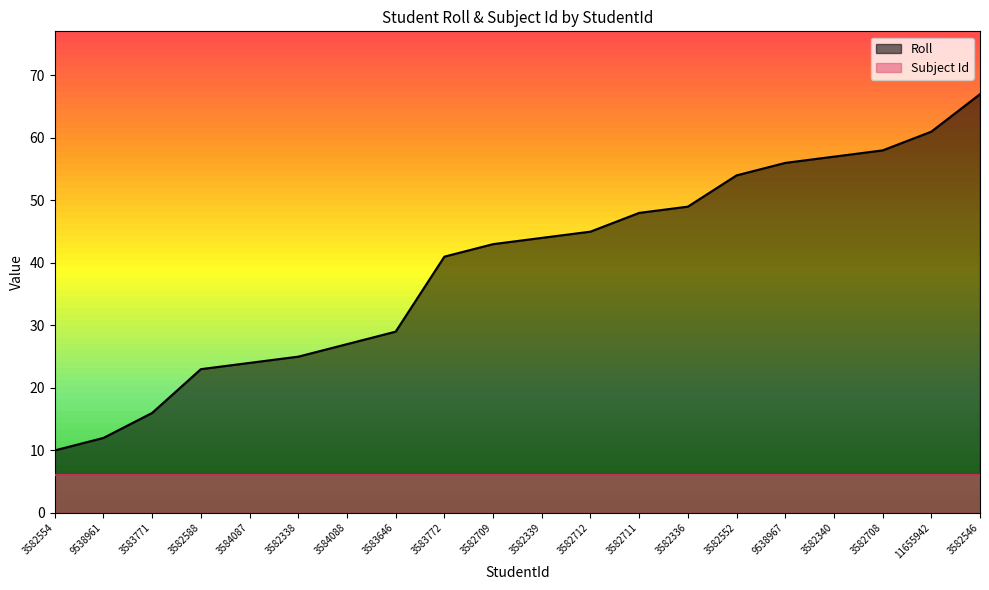

Between 3583771 and 3584088, which is larger?

3584088